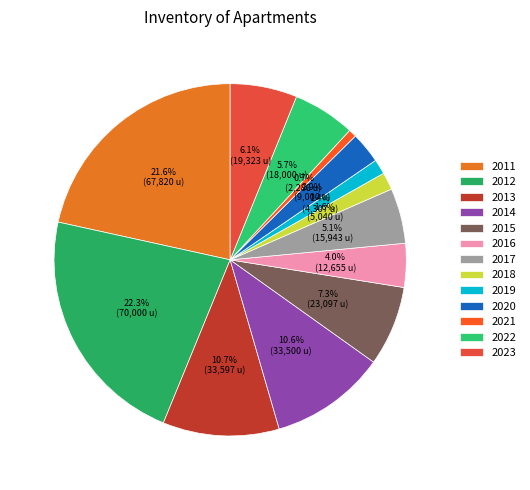

Is 2021 the majority of the pie?

No